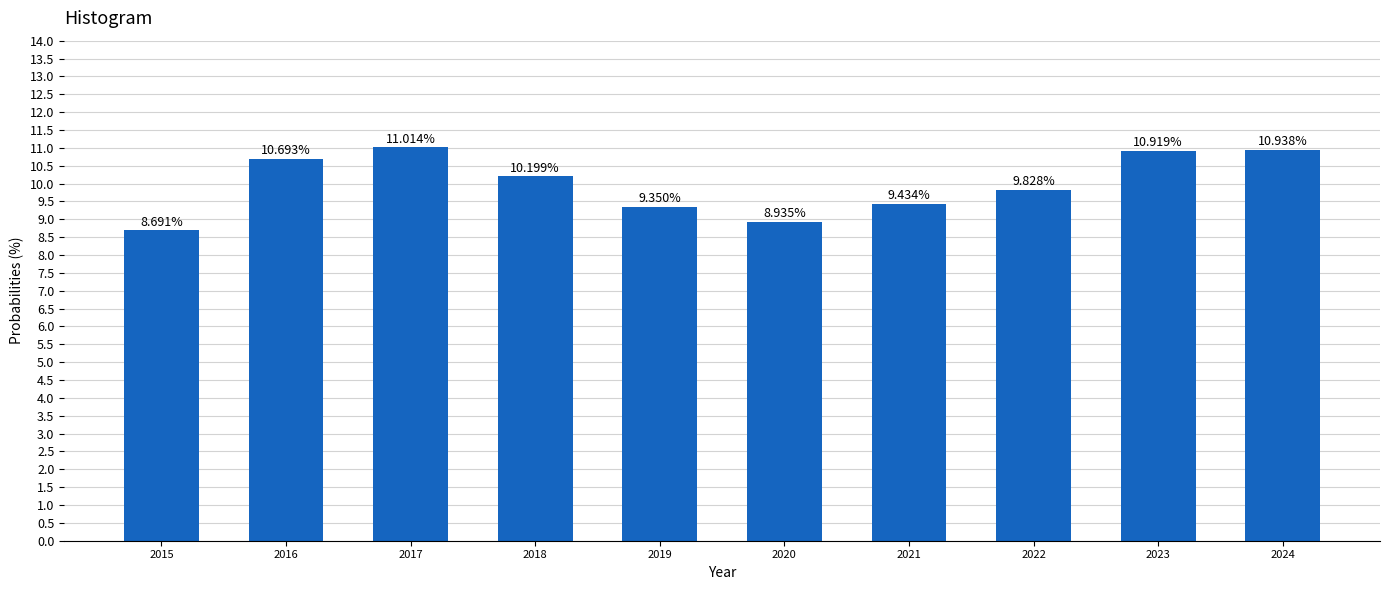

List the labels in order of value, smallest first.

2015, 2020, 2019, 2021, 2022, 2018, 2016, 2023, 2024, 2017